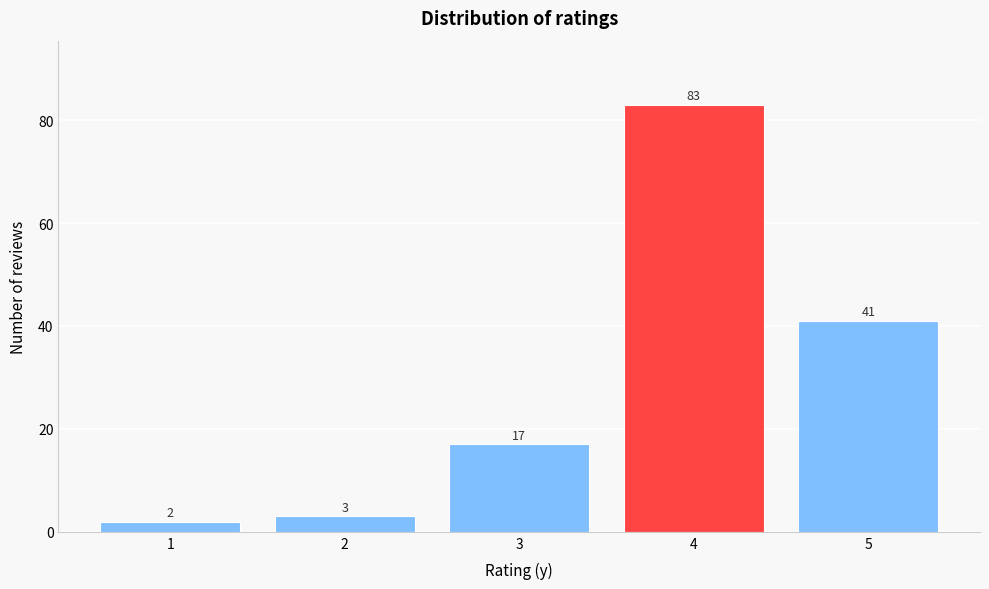

Reading right to left, transcribe all the data shown in this chart.

41	83	17	3	2